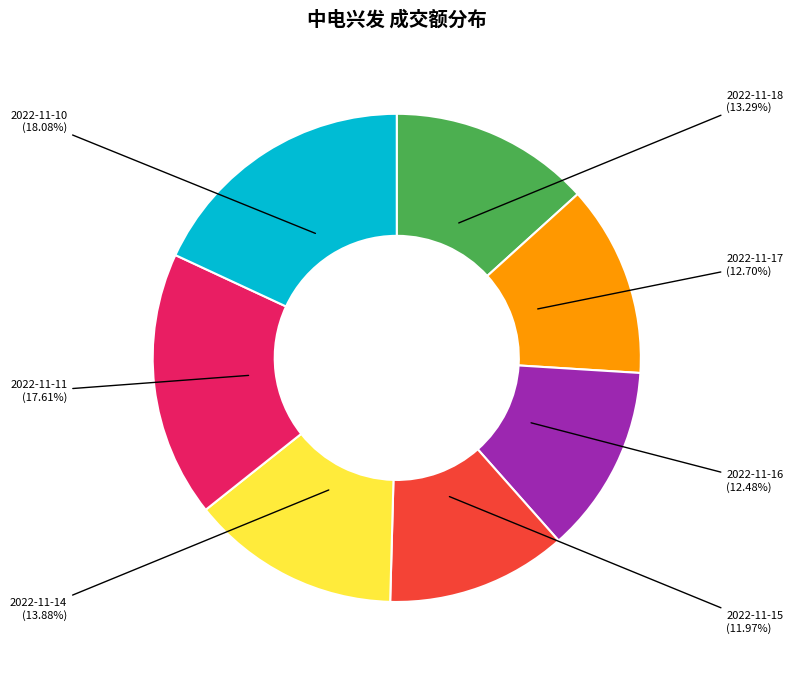

Count the number of slices in the pie.

7